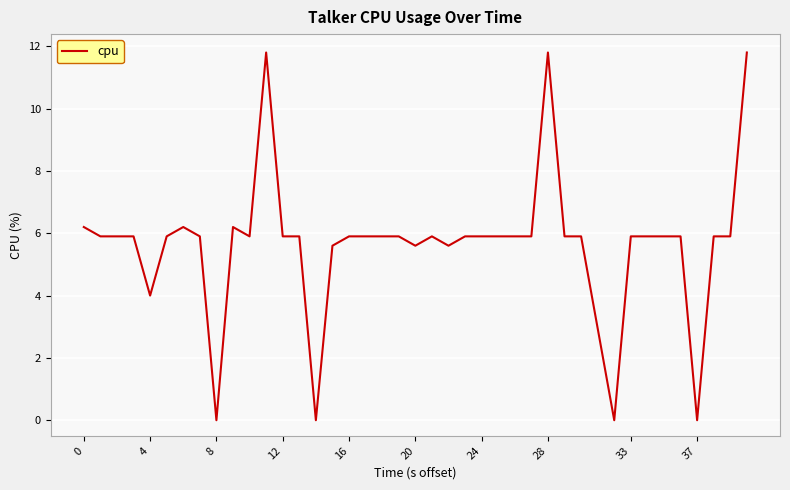

What is the greatest value displayed?

11.8